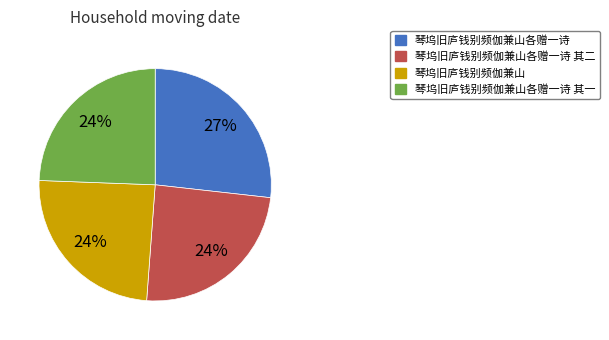

Is there a majority slice in this chart?

No